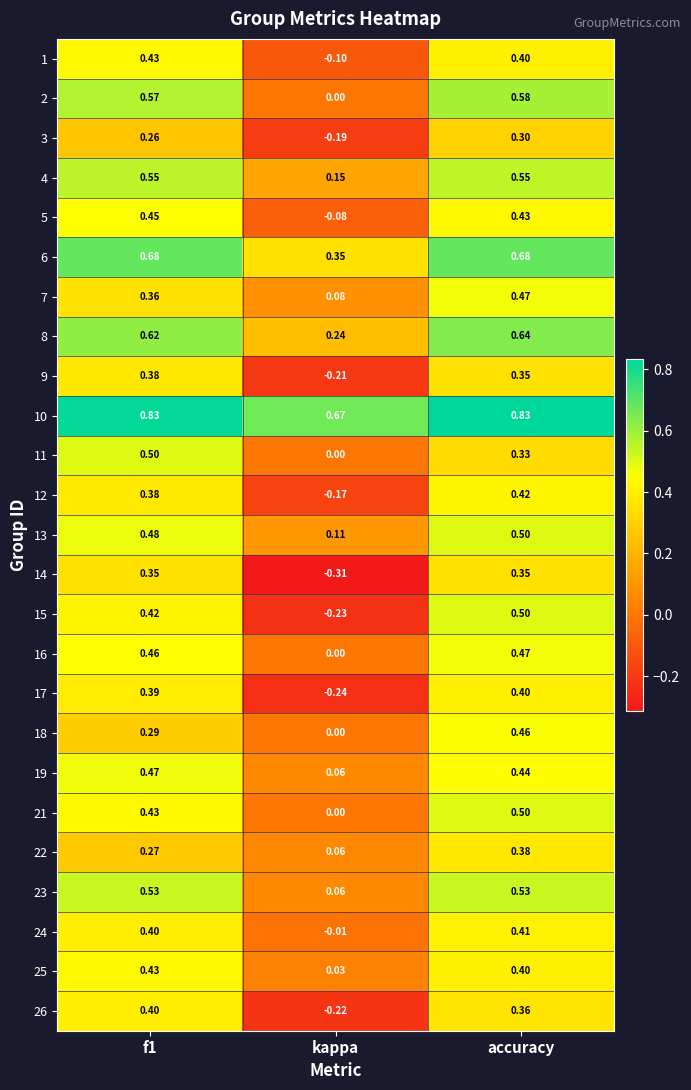

Is the value of 10 at f1 greater than the value of 9 at kappa?

Yes